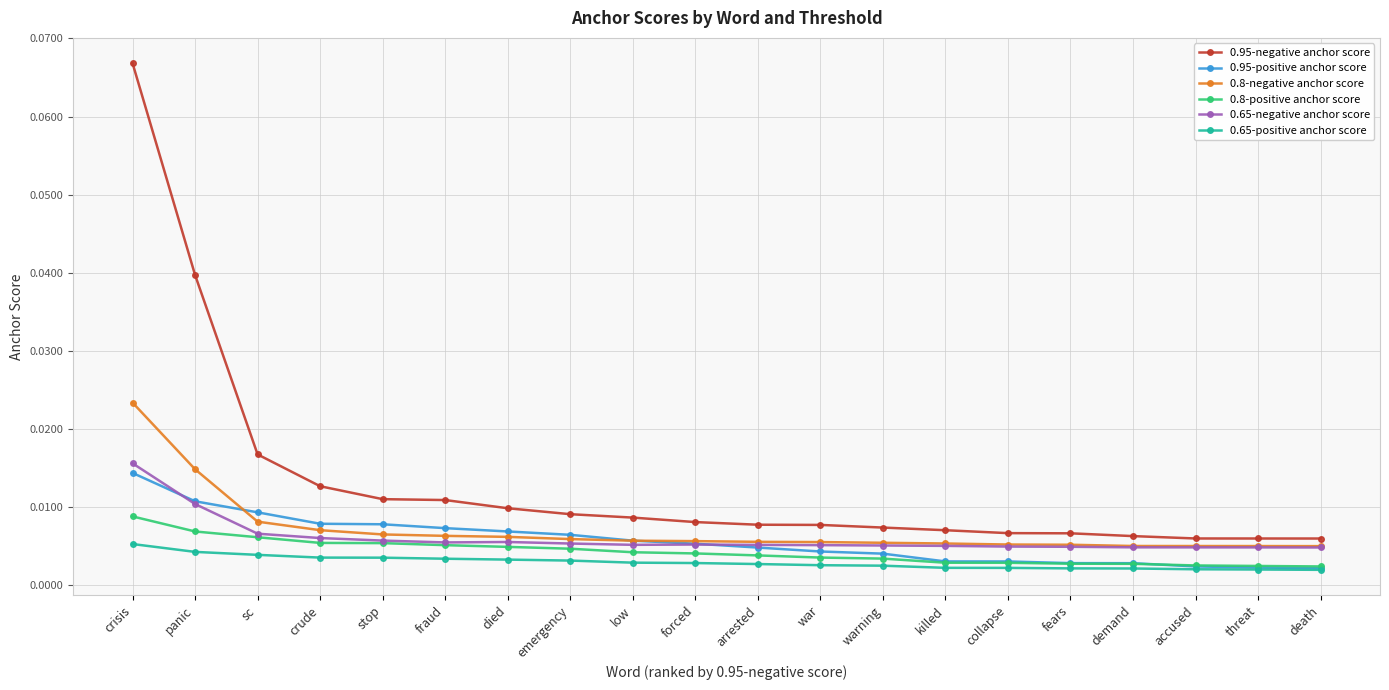

At which label does 0.8-positive anchor score reach its peak?

crisis